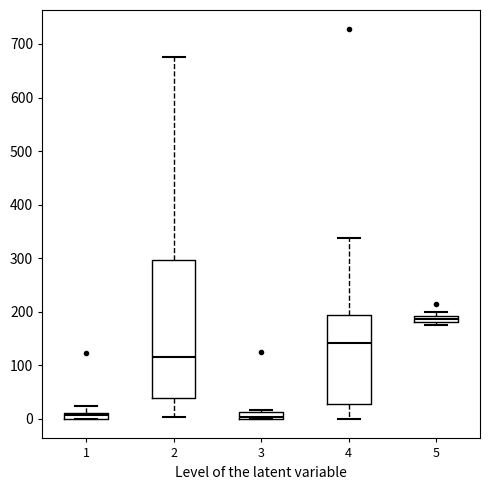

Which box has the highest median line?

5